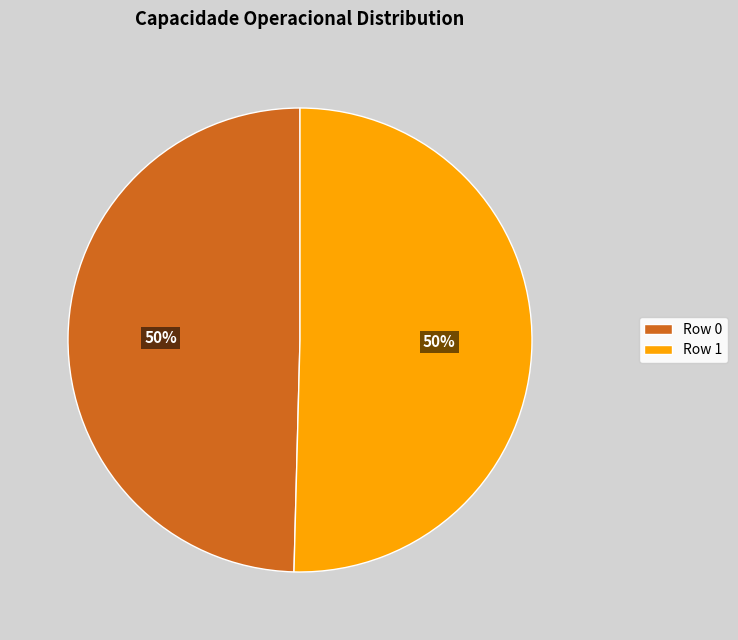

Approximately how many times larger is the value at Row 1 compared to Row 0?

1.0